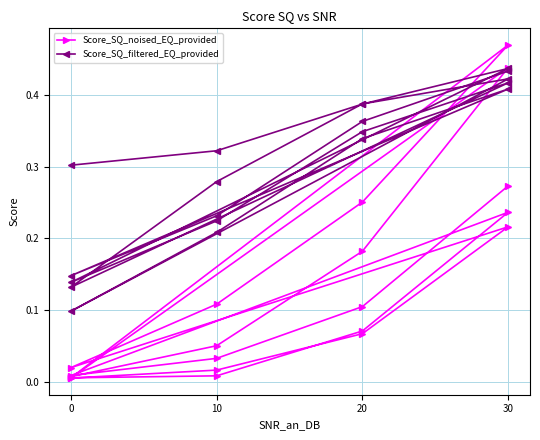

Rank the series by their maximum value, from highest to lowest.

Score_SQ_noised_EQ_provided, Score_SQ_filtered_EQ_provided